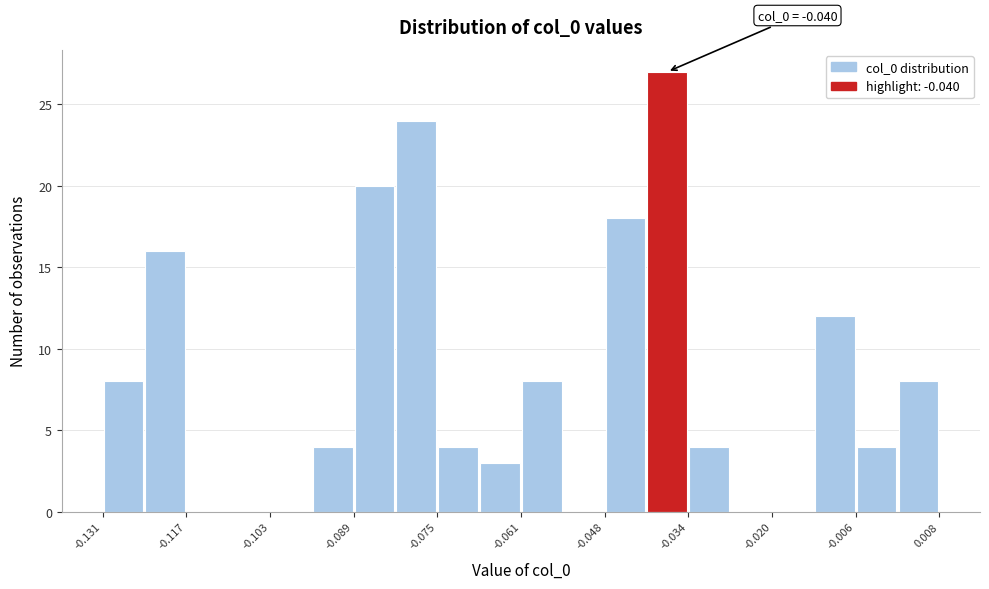

Read against the x-axis, roughly where is the centre of the tallest bar?

-0.038